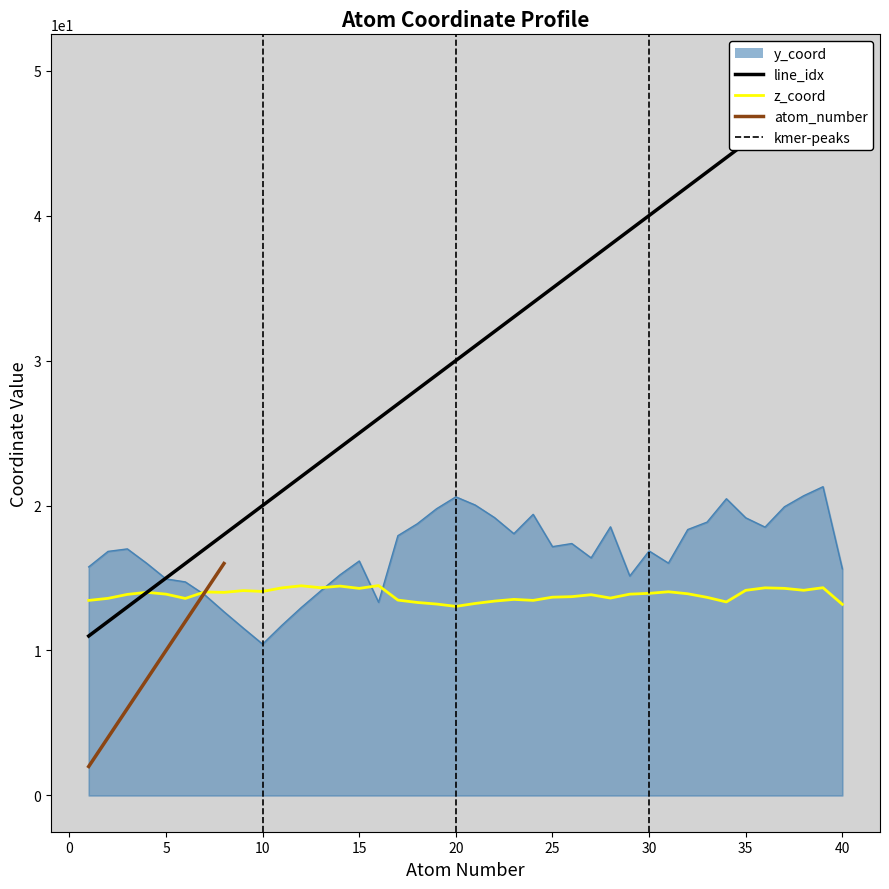

At which label does atom_number reach its minimum?

1